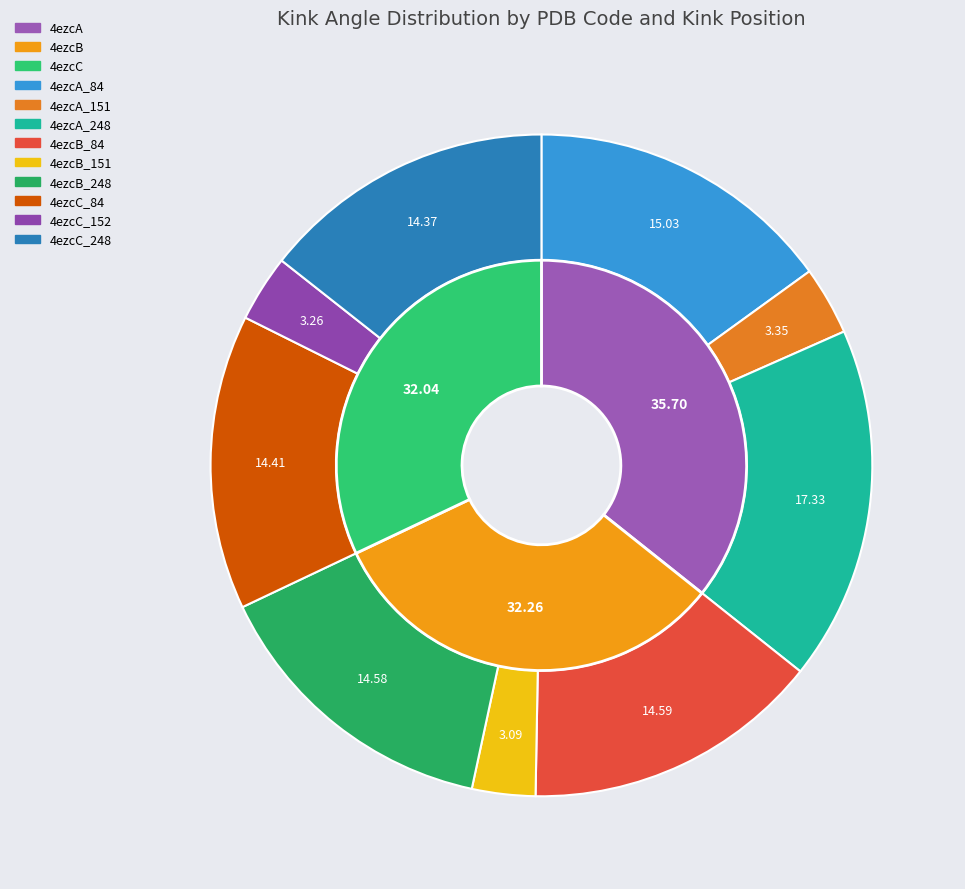

How many segments does this pie chart have?

9